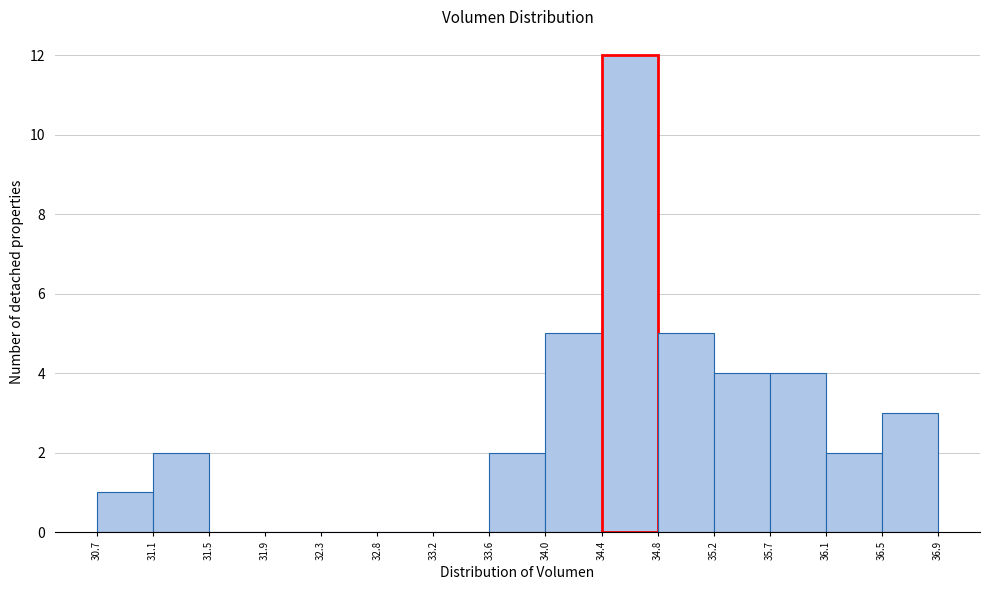

Reading left to right, list every bar in this chart as the range it spans on the x-axis followed by its height. The values are not printed on the chart, so give them approximately, as read against the axis.

30.7 to 31.1: 1
31.1 to 31.5: 2
31.5 to 31.9: 0
31.9 to 32.3: 0
32.3 to 32.8: 0
32.8 to 33.2: 0
33.2 to 33.6: 0
33.6 to 34.0: 2
34.0 to 34.4: 5
34.4 to 34.8: 12
34.8 to 35.2: 5
35.2 to 35.7: 4
35.7 to 36.1: 4
36.1 to 36.5: 2
36.5 to 36.9: 3